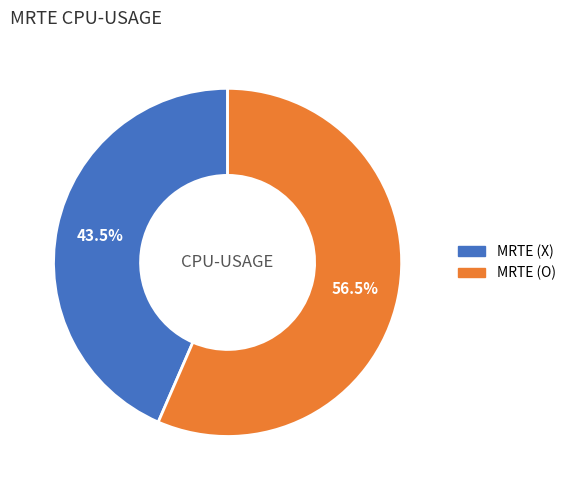

What is the largest slice in the pie chart?

MRTE (O)